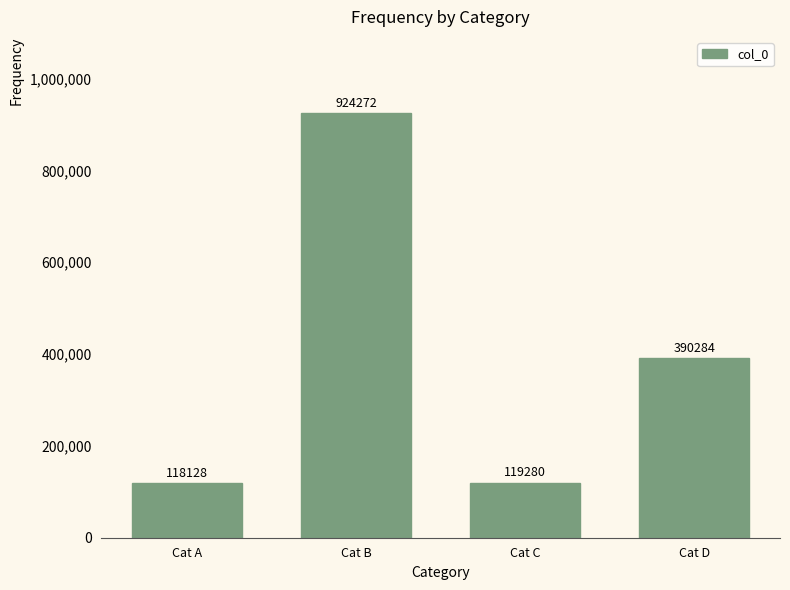

List the labels in order of value, smallest first.

Cat A, Cat C, Cat D, Cat B